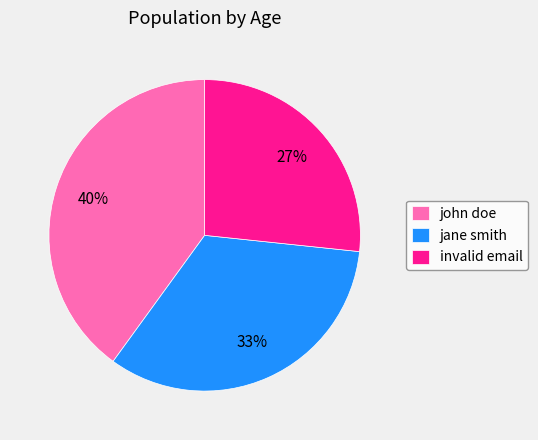

Which has a higher value, jane smith or invalid email?

jane smith